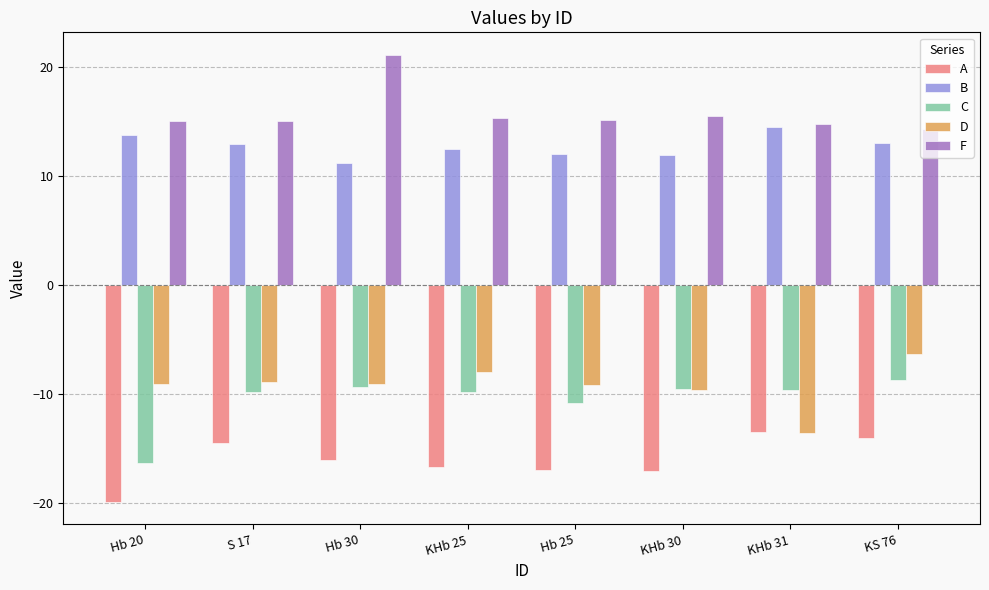

What is the sum of the F values at KHb 25 and Hb 25?

30.5